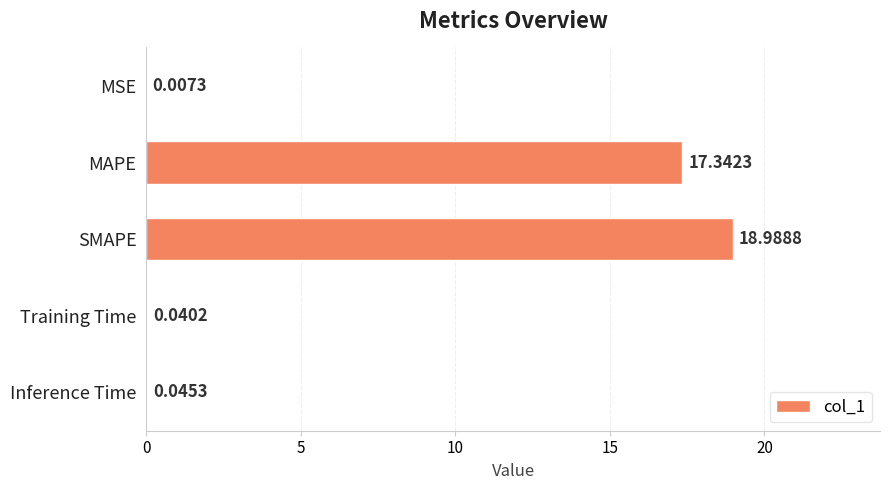

Count the number of categories in the chart.

5